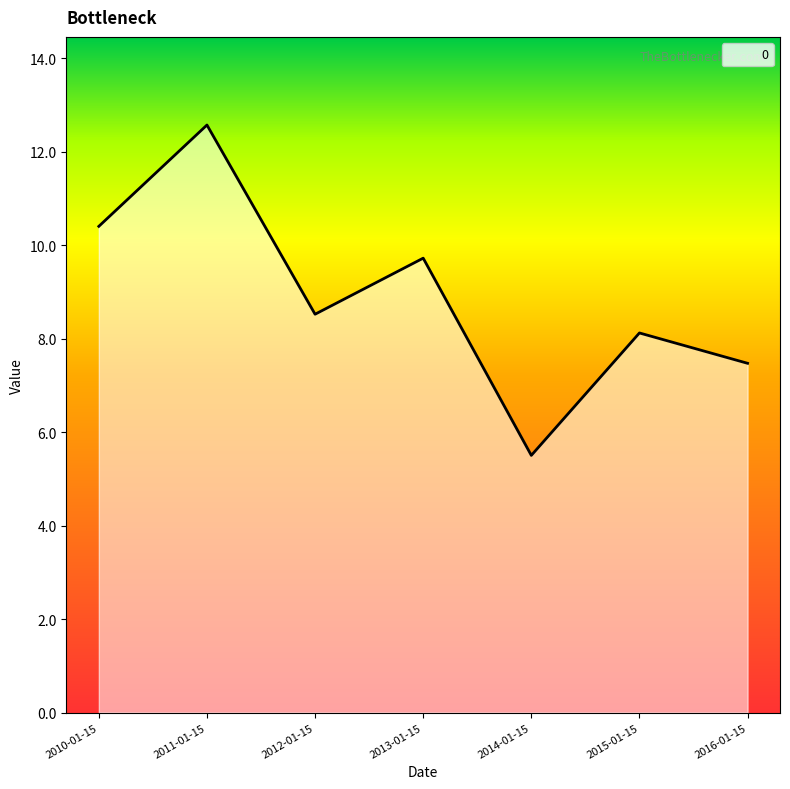

What is the smallest value displayed?

5.5